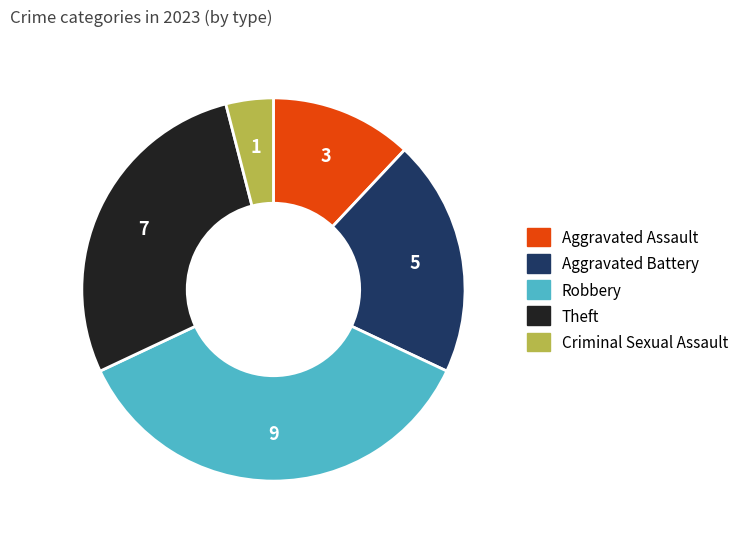

Is the sum of Robbery and Theft greater than half?

Yes